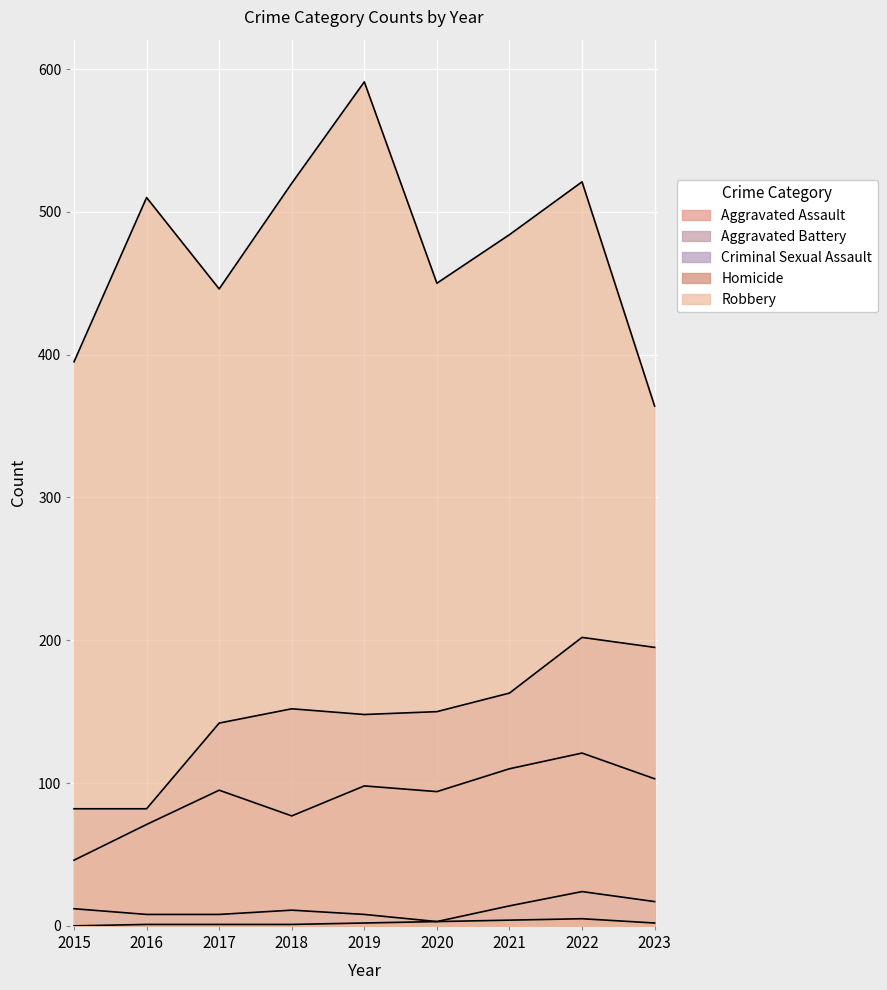

How many lines are shown in the chart?

5